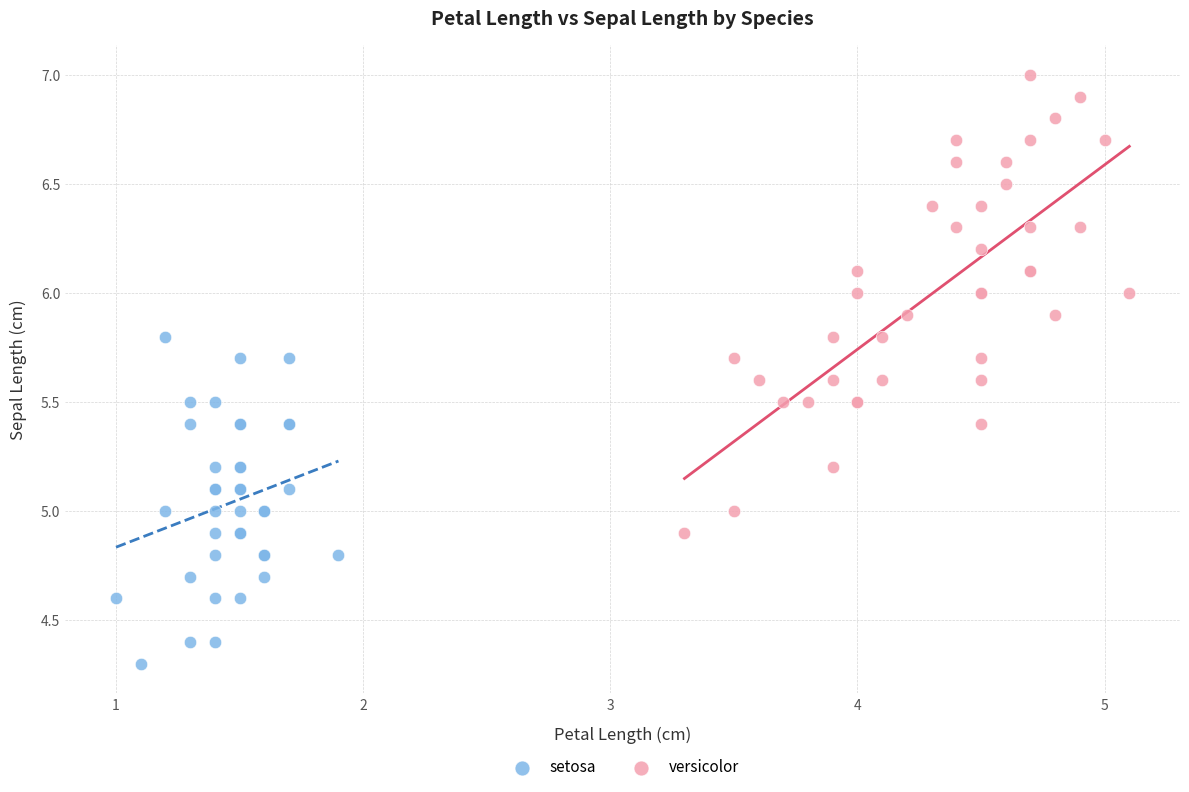

Which series contains the lowest Y value?

setosa